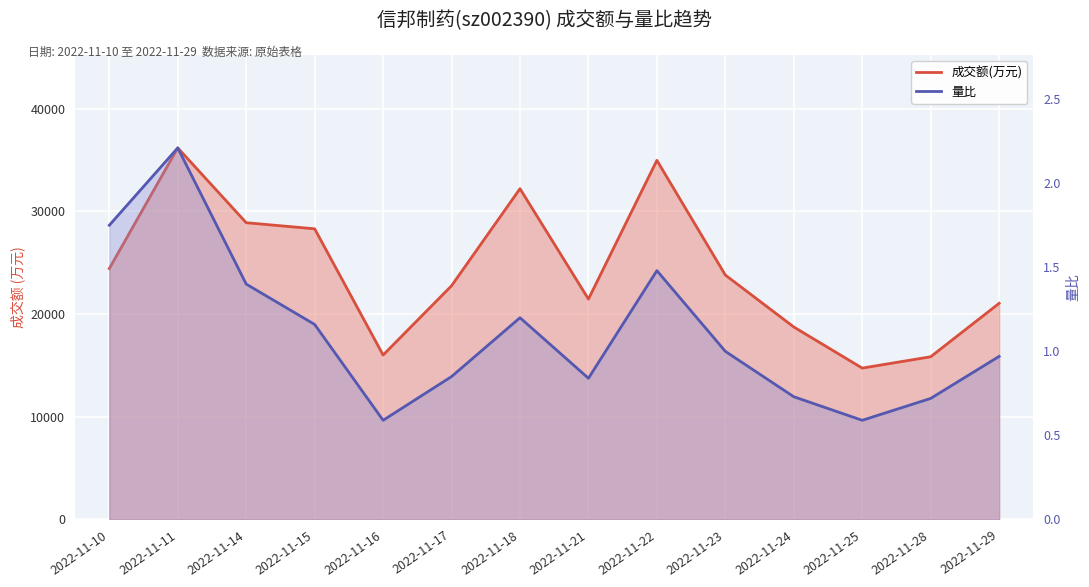

At how many categories does at least one series exceed 7063?

14